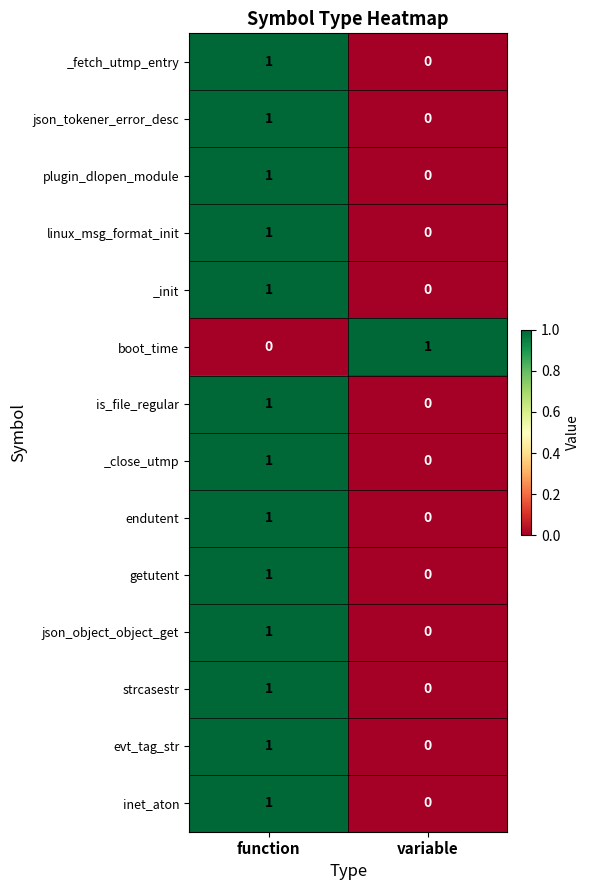

Count the number of data series in this chart.

14